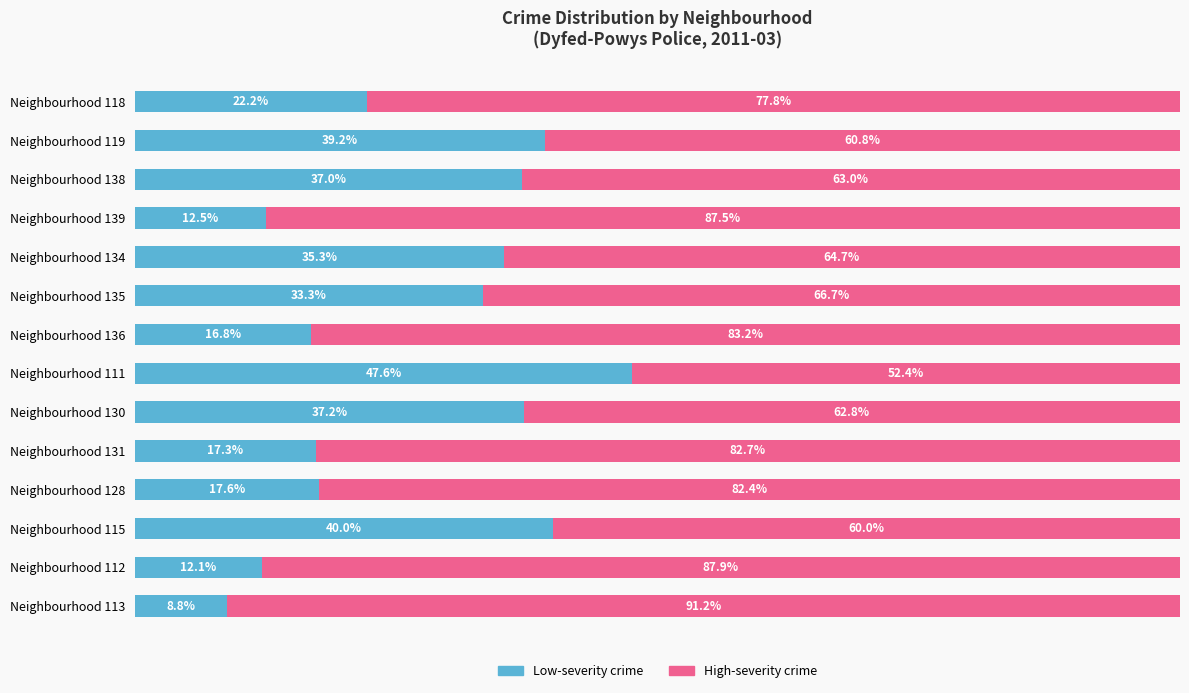

At which label is Low-severity crime closest to 28?

Neighbourhood 135